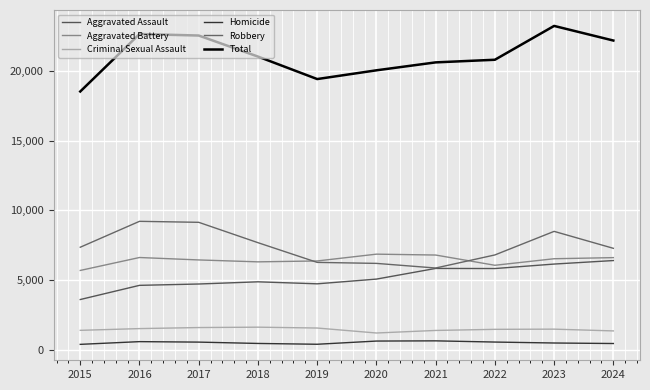

In Robbery, how many points are higher than both neighbors (excluding endpoints)?

2